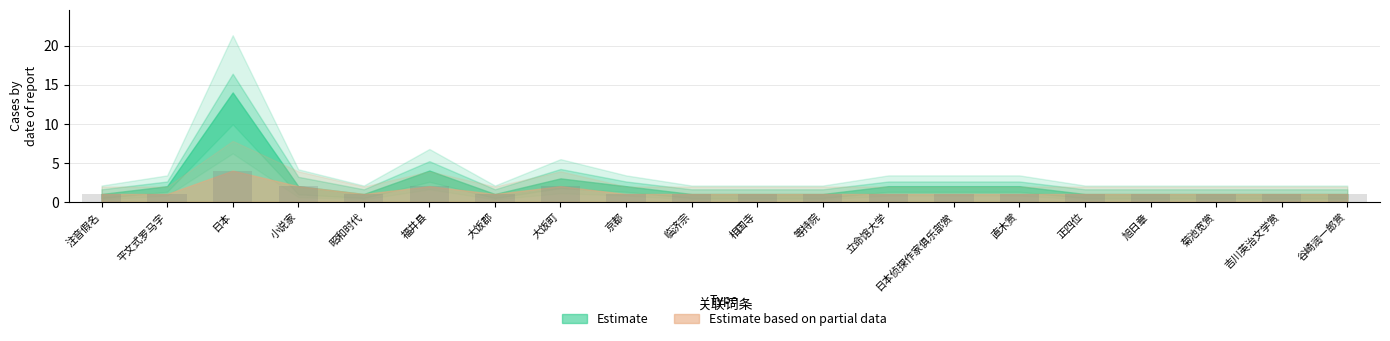

The chart shows a value of 0 at 昭和时代. True or false?

False